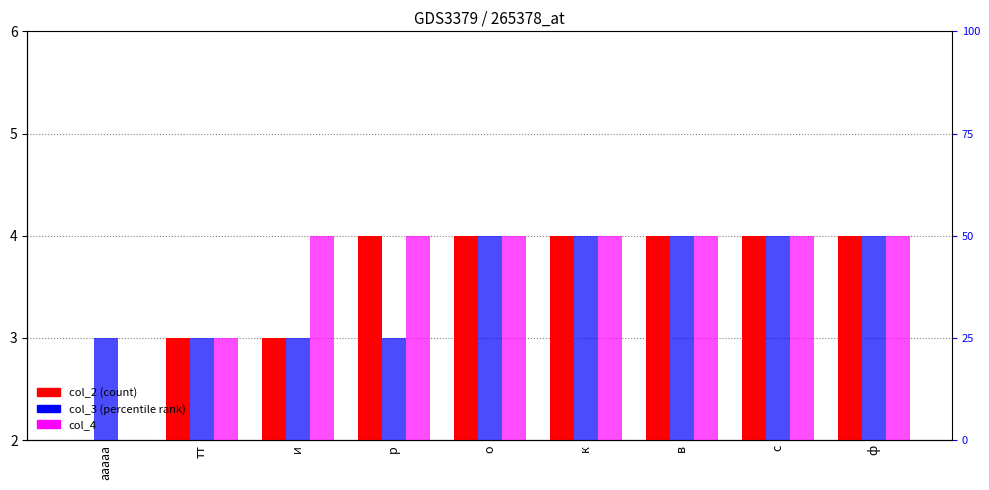

How many bars are there in total?

27